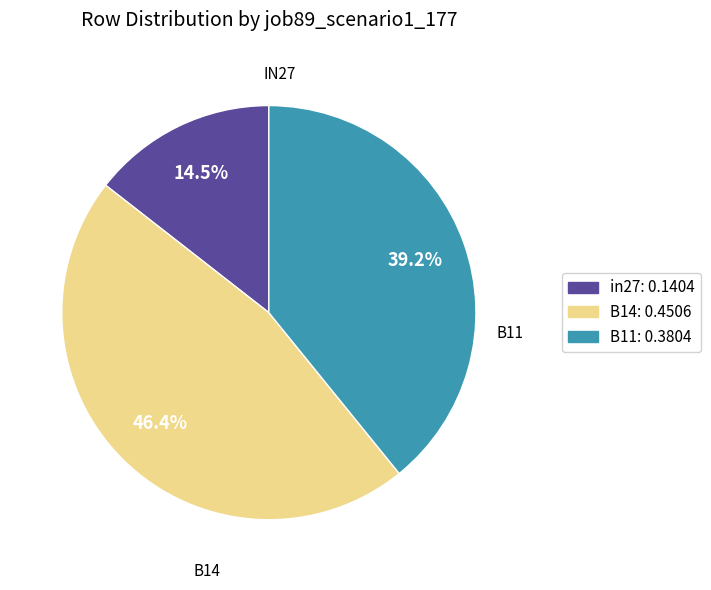

True or false: in27 accounts for 9% of the total.

False